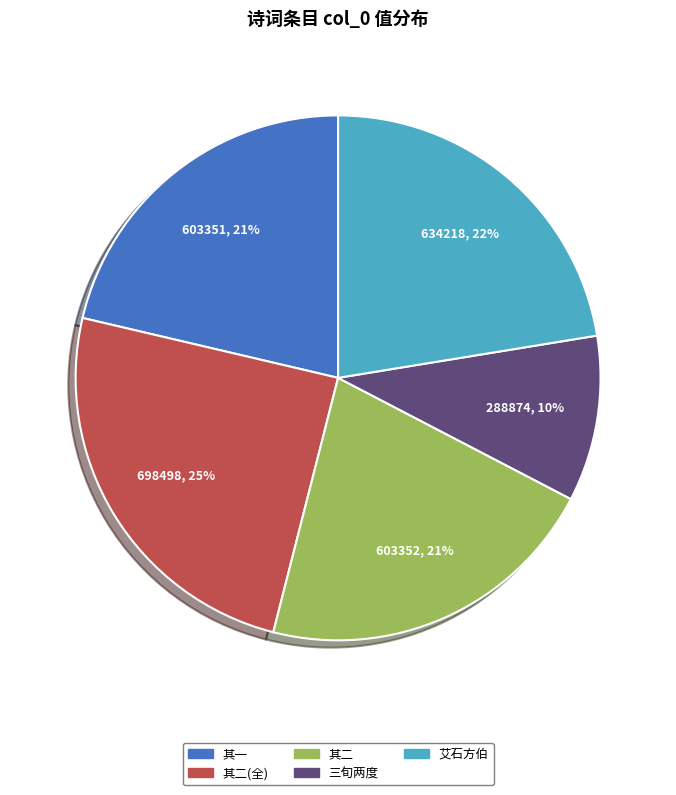

To the nearest percent, what is the average slice percentage?

20%